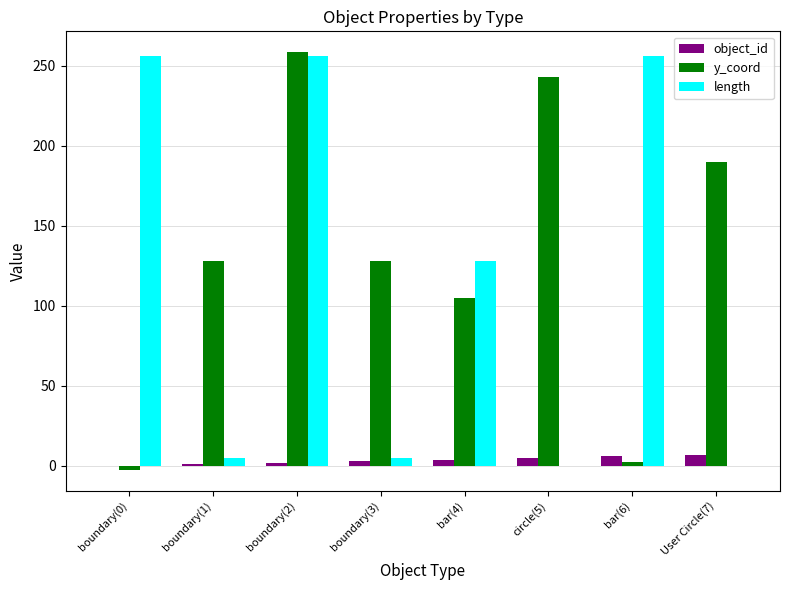

Between boundary(3) and circle(5), which series saw the biggest shift?

y_coord